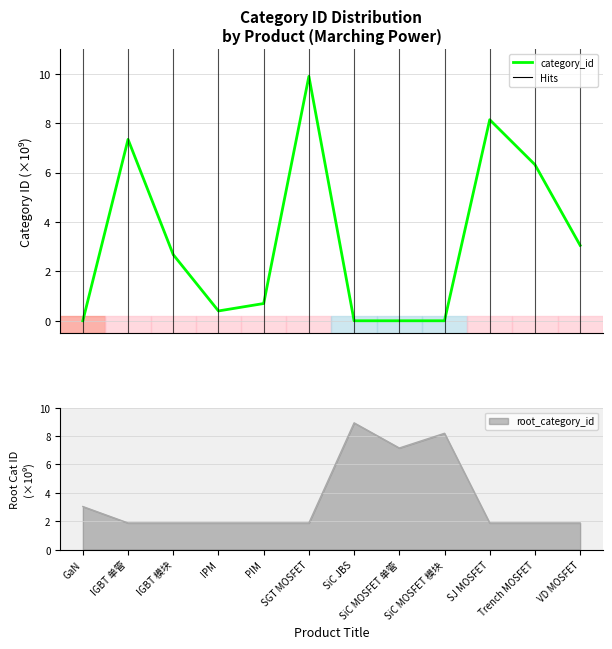

What is the difference between the maximum and minimum values?

9.9